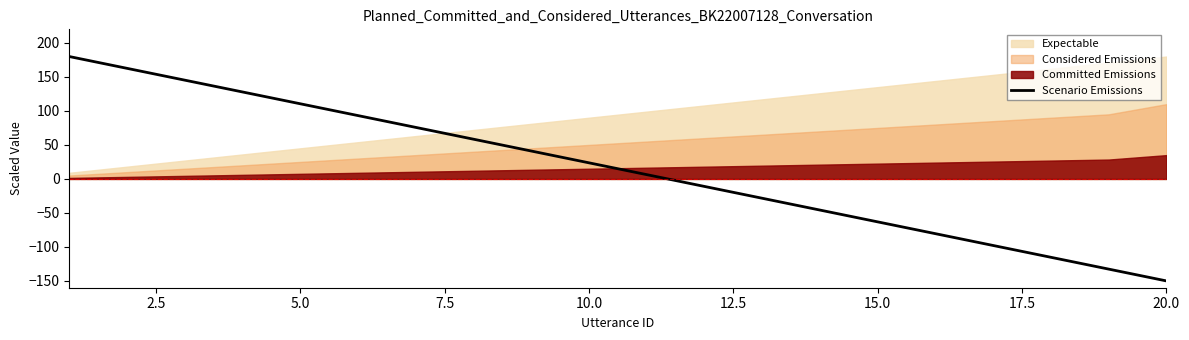

What is the lowest value of the Scenario Emissions series?

-150.0